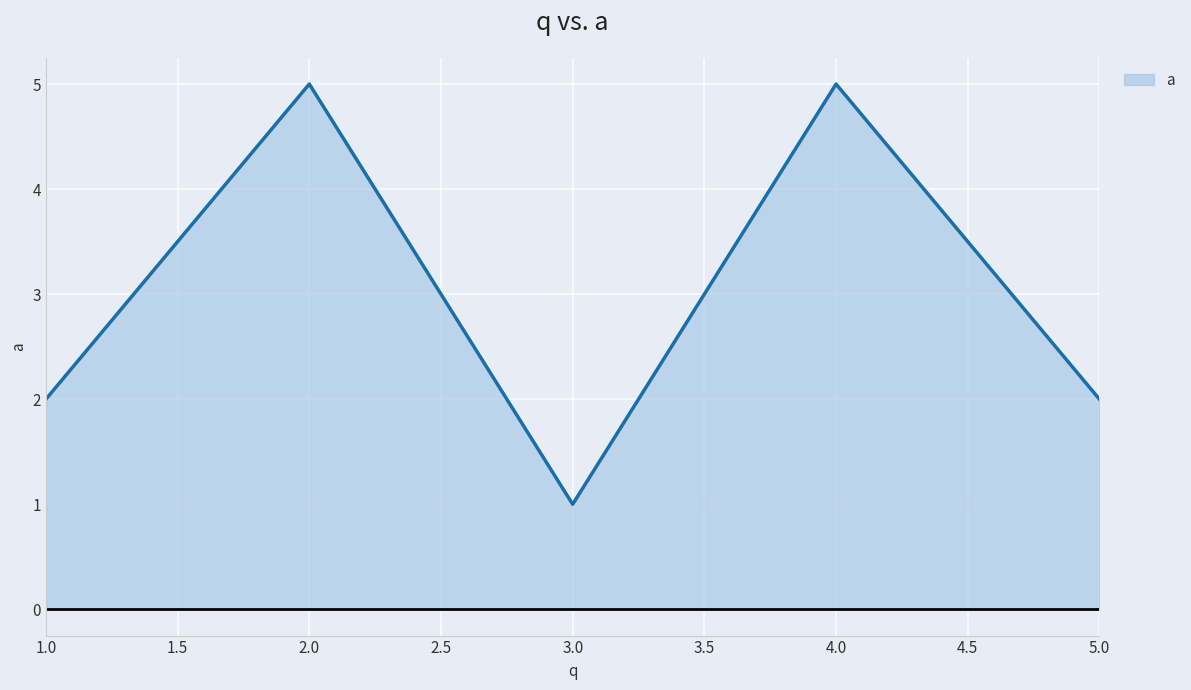

What is the difference between the maximum and second lowest values?

3